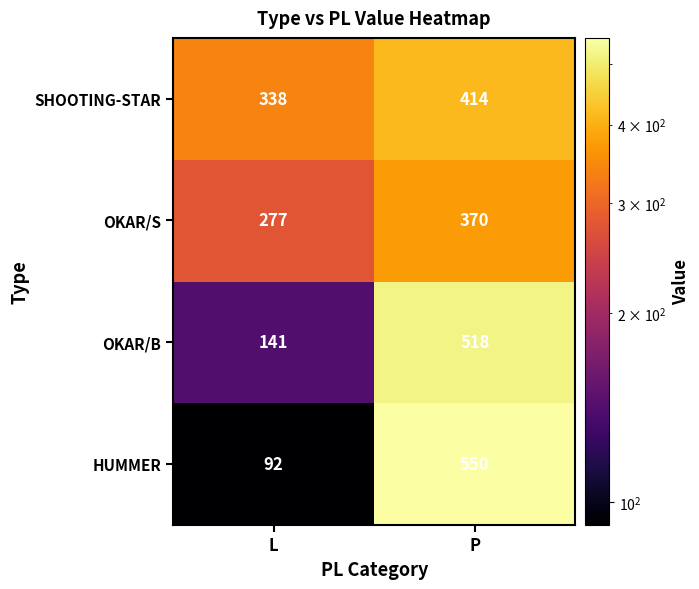

What is the difference between the maximum and minimum values in the OKAR/B series?

377